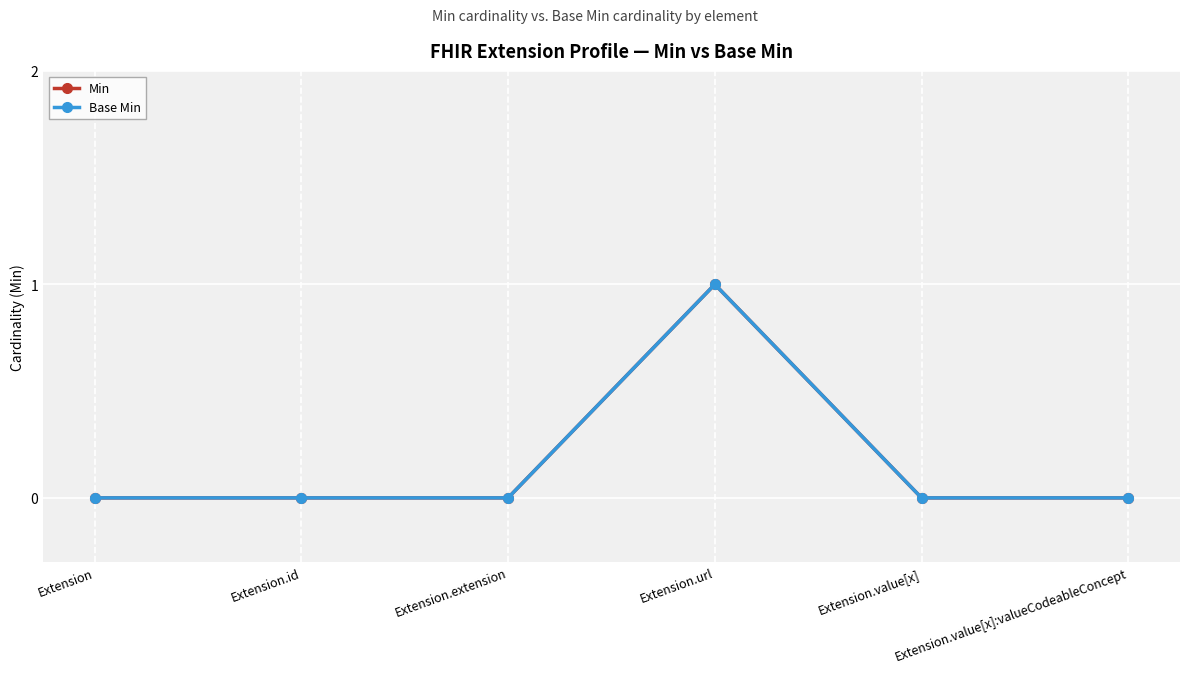

True or false: Min has a value of -1 at Extension.

False